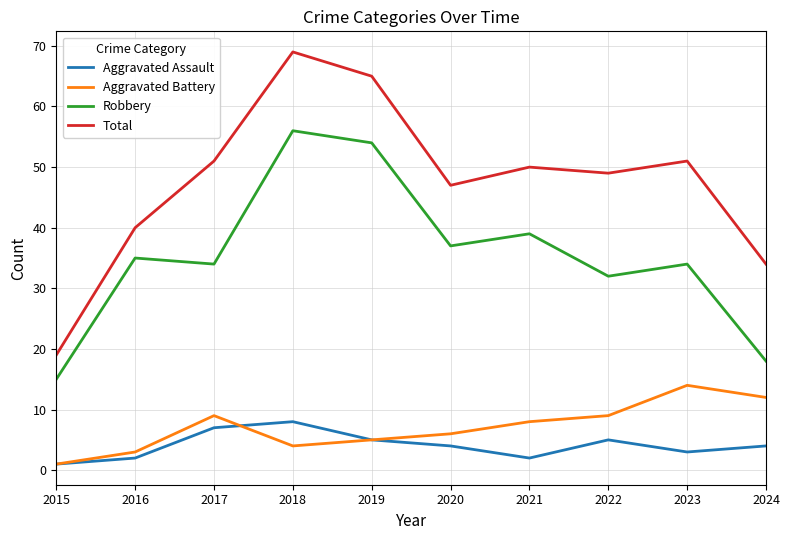

Where is Robbery nearest to the value 35?

2016